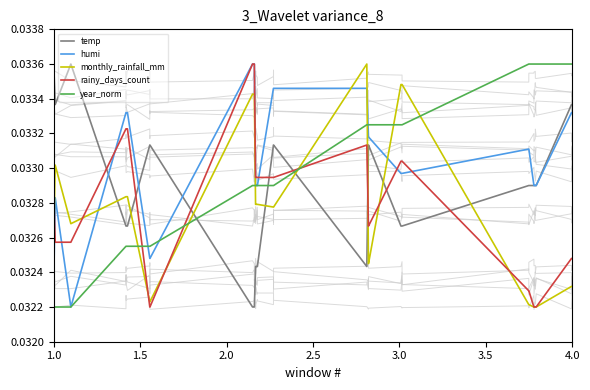

How many times do year_norm and monthly_rainfall_mm cross each other?

7